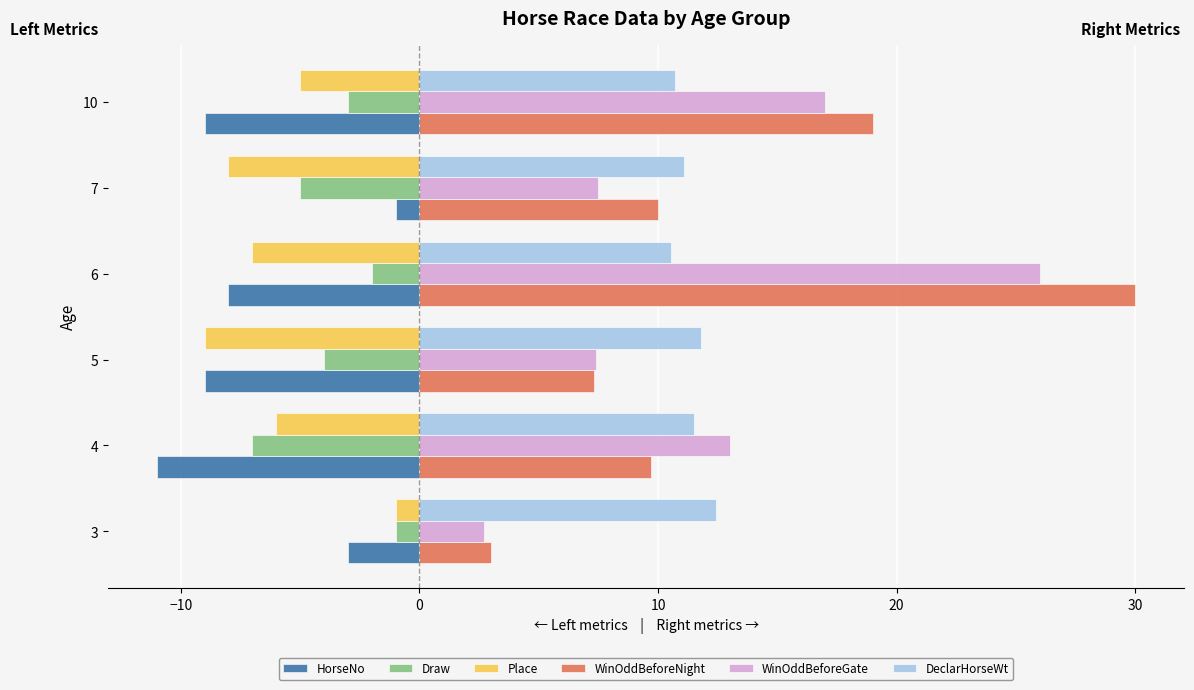

At which category is the sum across all series the highest?

6